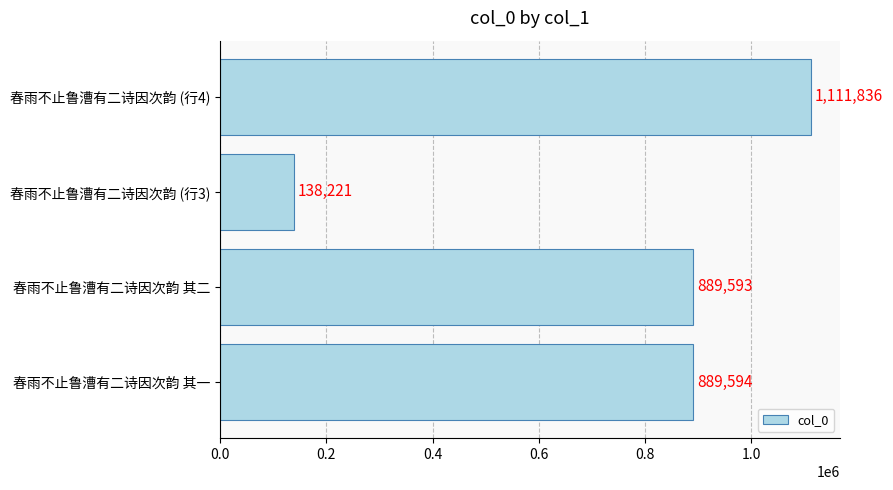

What value does the data have at 春雨不止鲁漕有二诗因次韵 (行3)?

138221